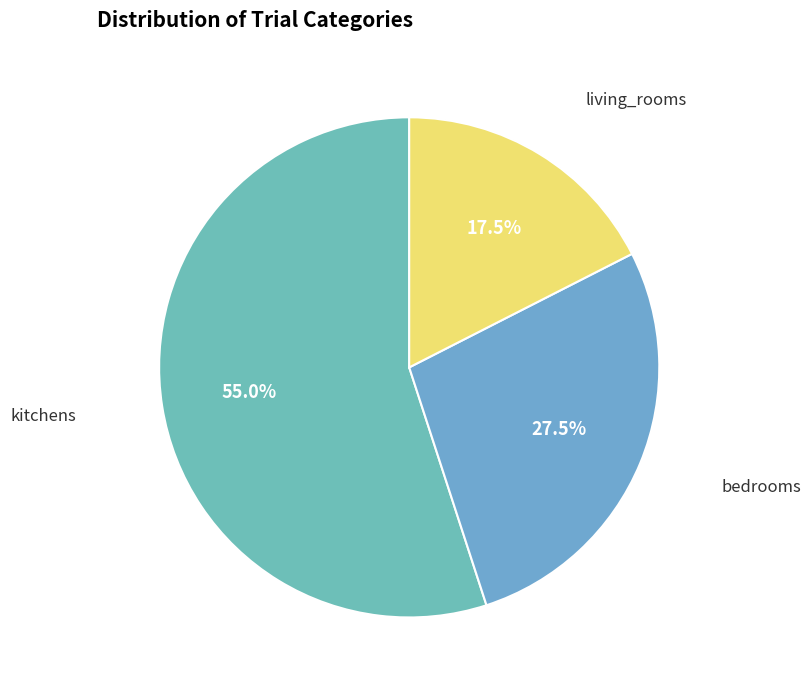

How many segments does this pie chart have?

3